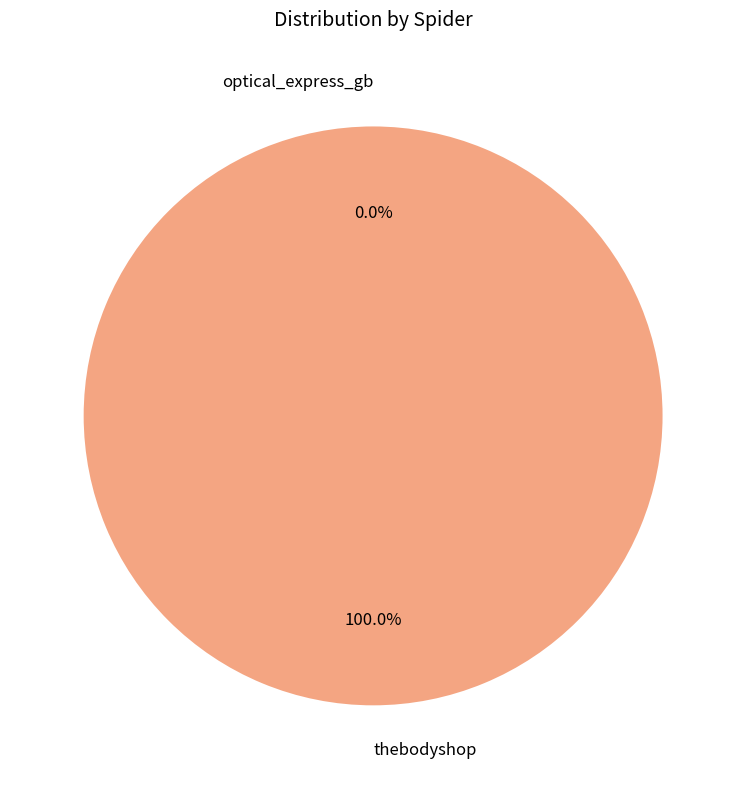

True or false: thebodyshop accounts for 93% of the total.

False